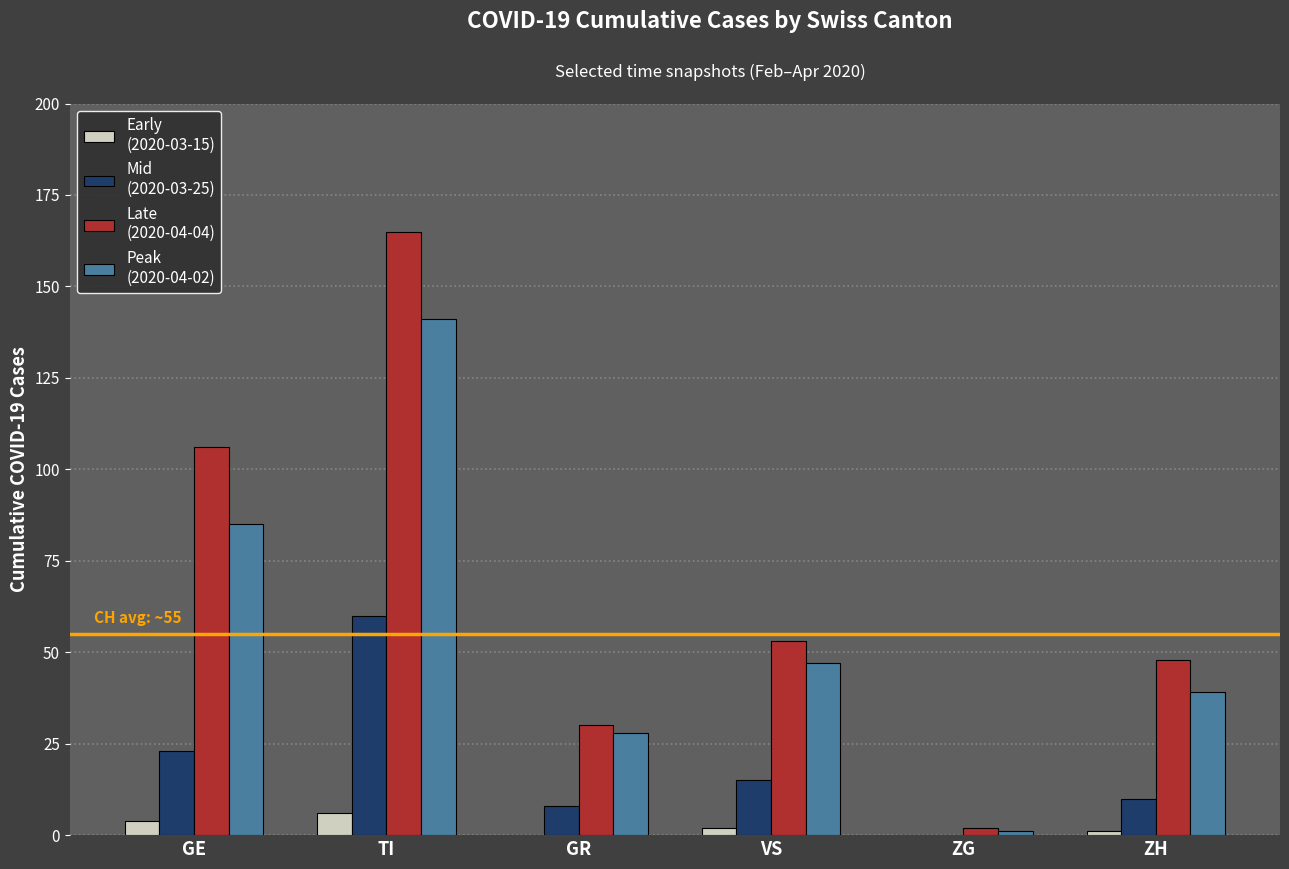

At which category is the sum across all series the highest?

TI